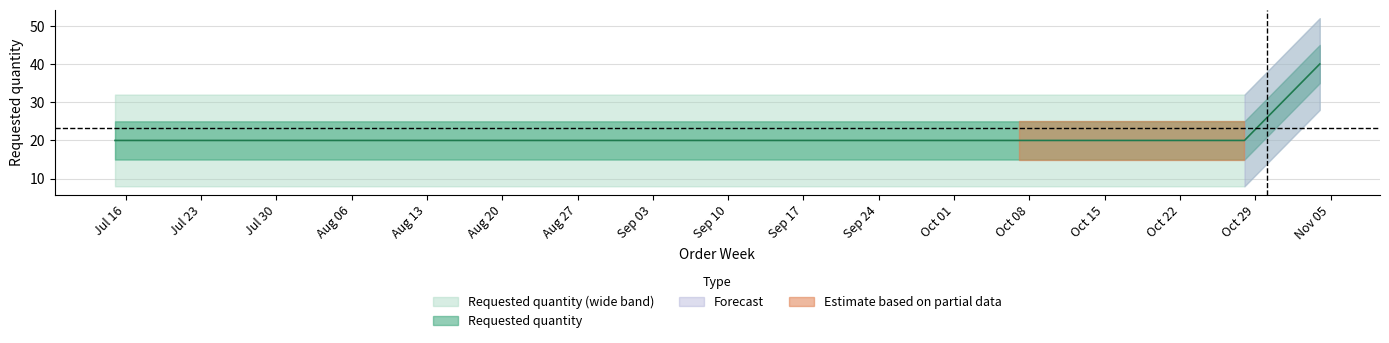

Reading left to right, what are all the values shown in this chart?

20	20	20	20	20	40